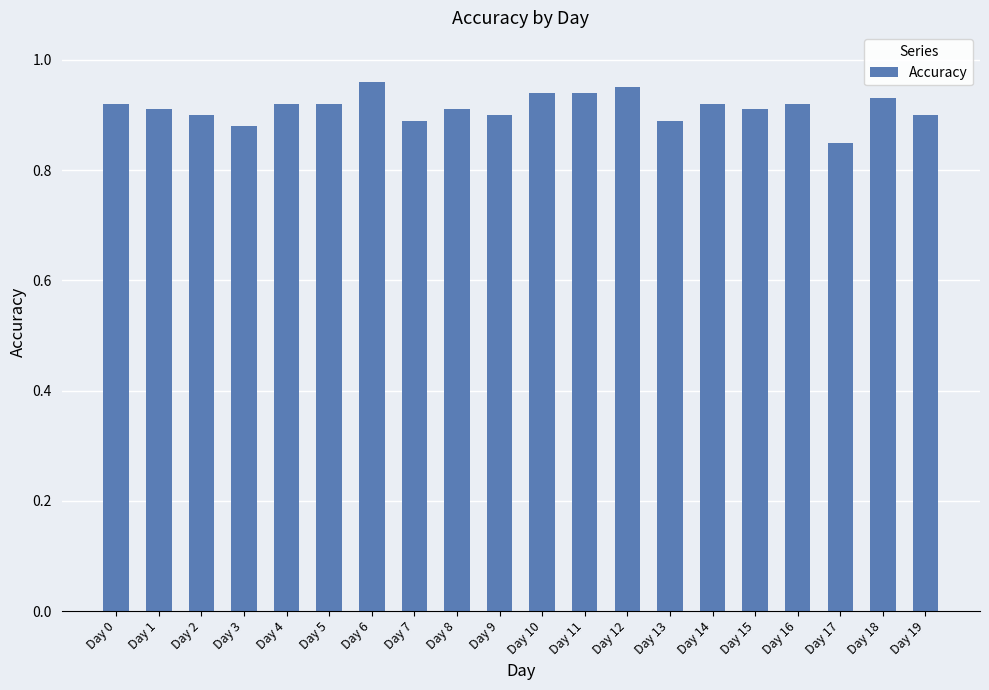

Which label corresponds to the smallest value in the chart?

Day 17